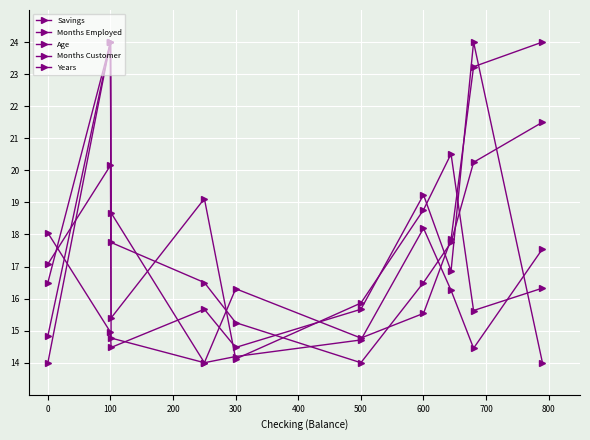

What is the value of the Months Employed point at the 3rd from the left?

15.4